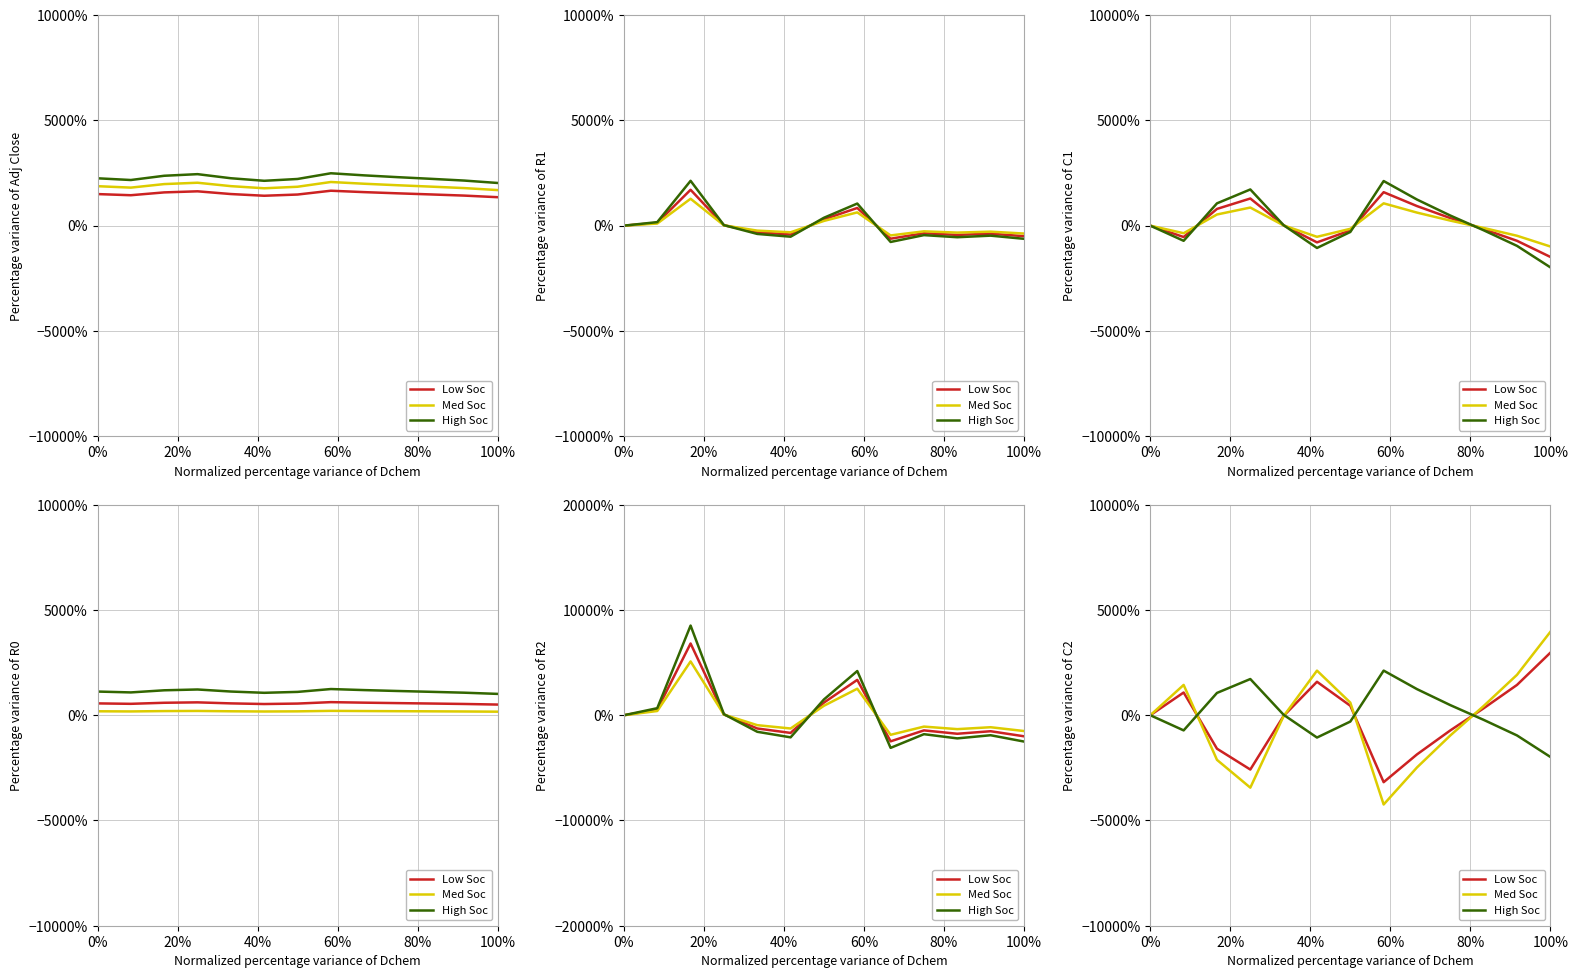

Which series has the largest total across all categories?

High Soc